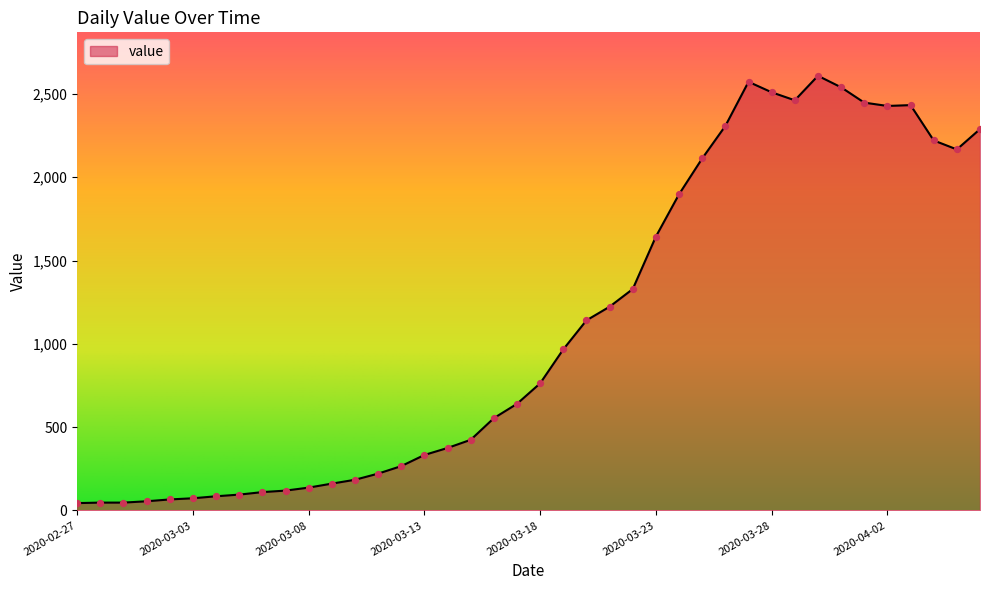

What is the difference between the maximum and minimum values?

2565